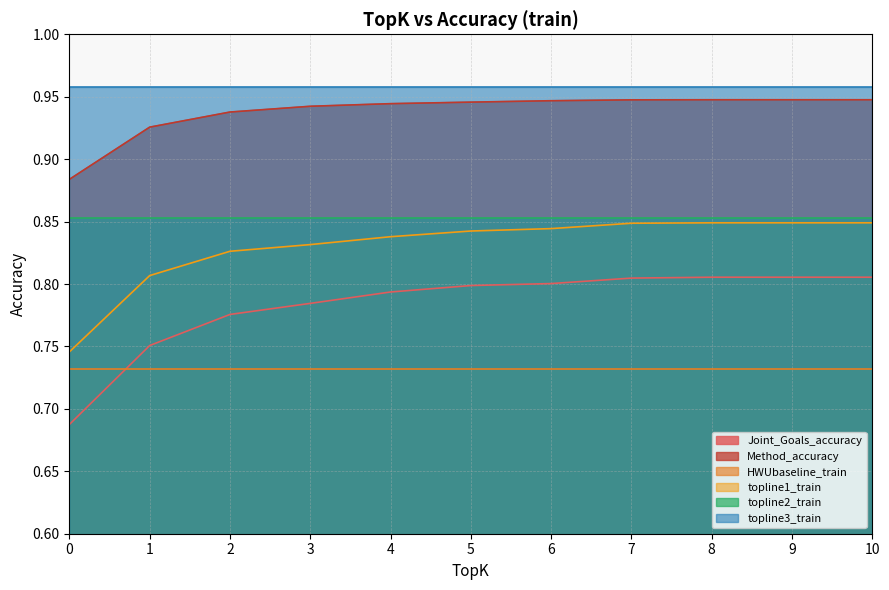

What is the difference between the maximum and minimum values in the topline1_train series?

0.1